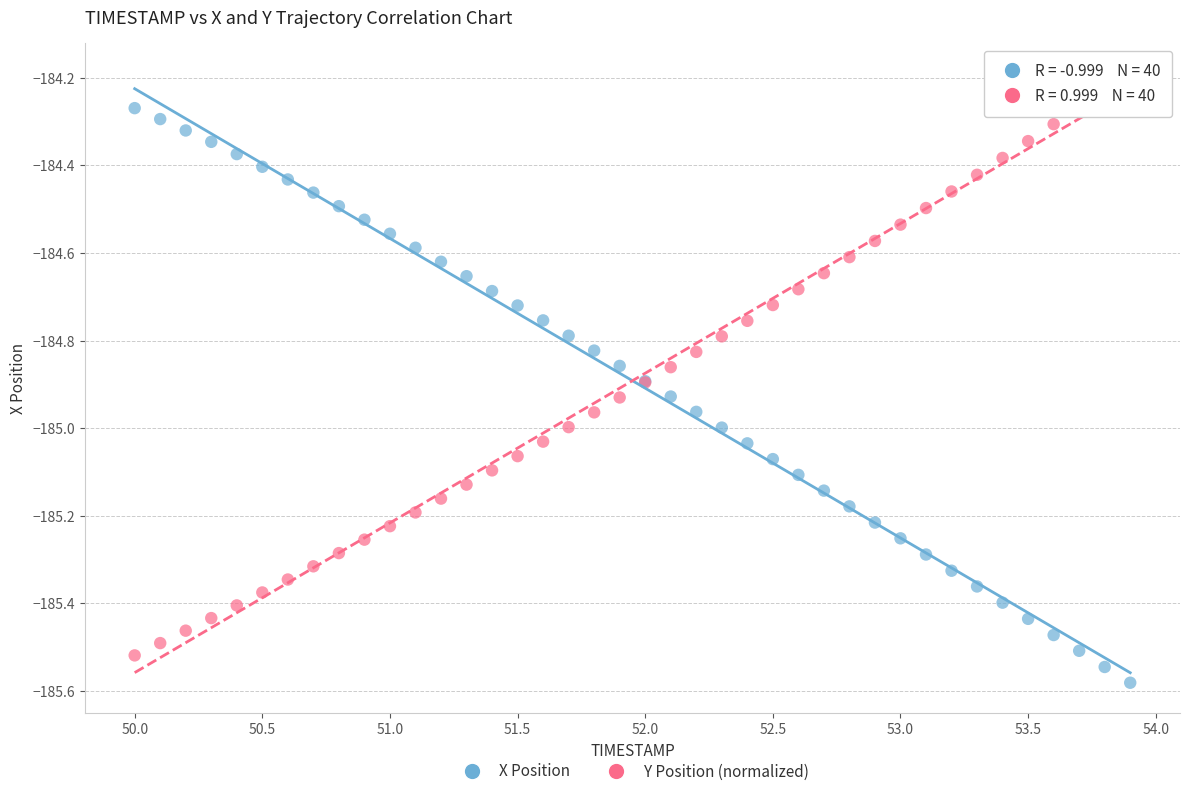

What are all the series names shown in the legend?

X Position, Y Position (normalized)